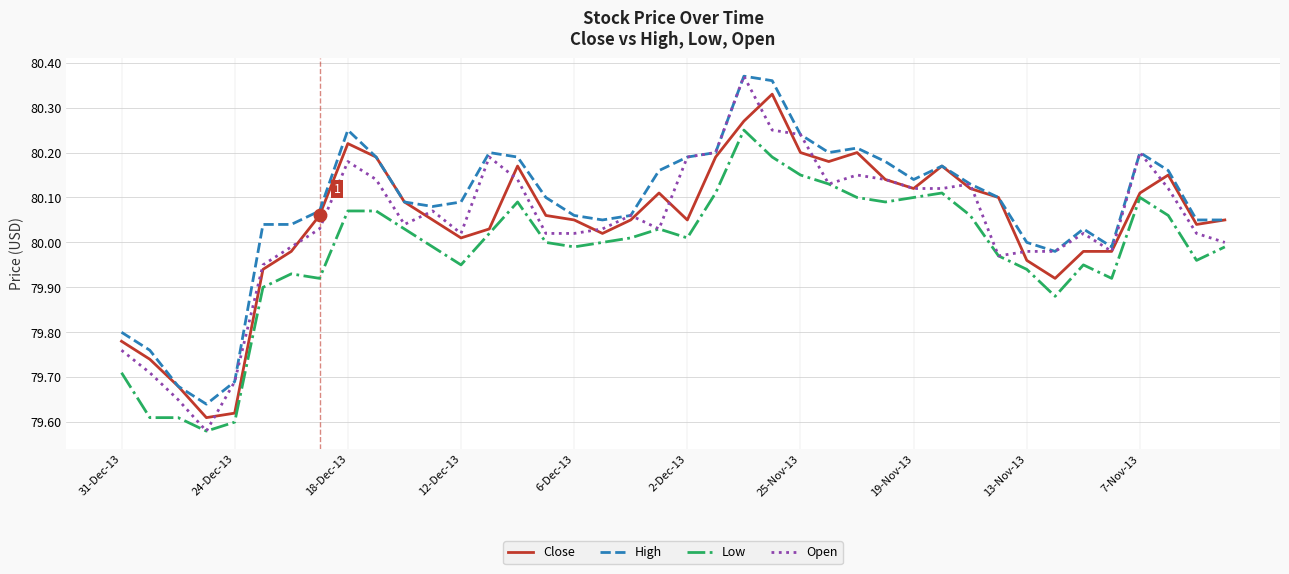

Which series has the widest spread of values?

Open